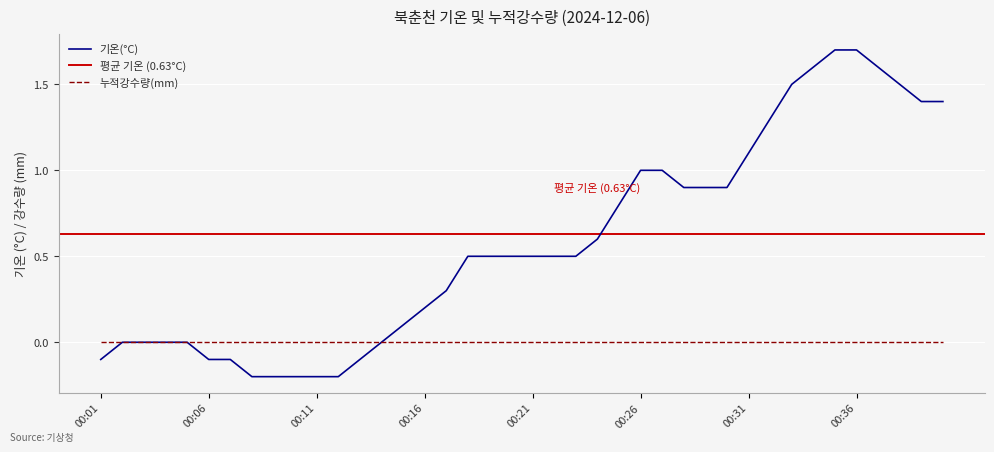

True or false: the data shows 0.6 at 00:05.

False